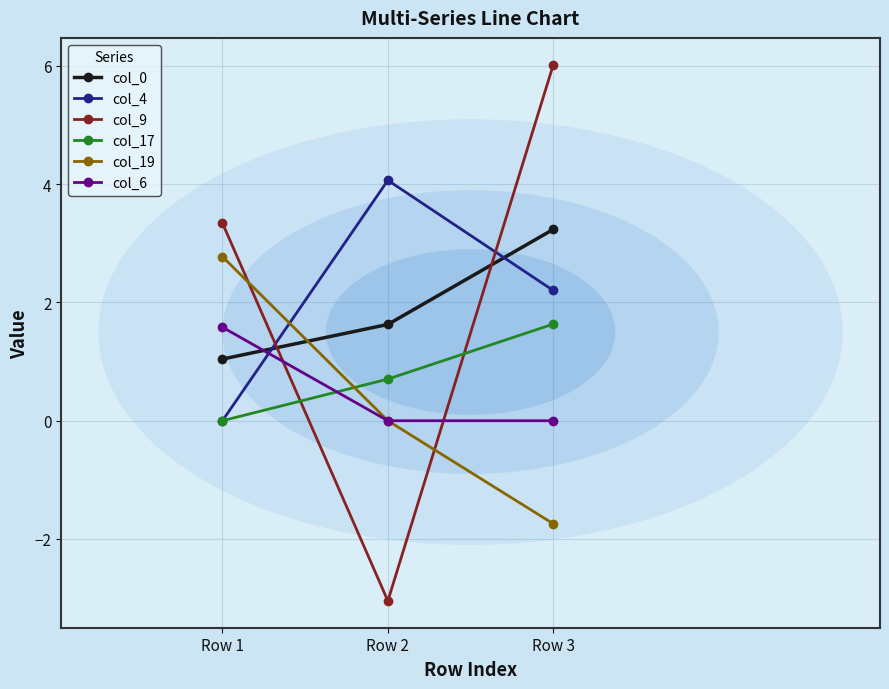

True or false: col_4 has a value of 4.1 at Row 2.

True